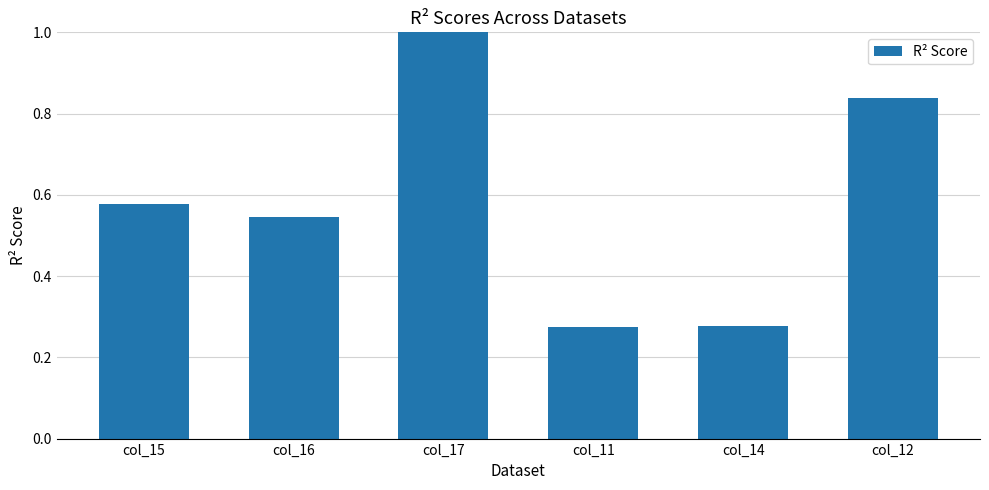

How many series are shown in this chart?

1